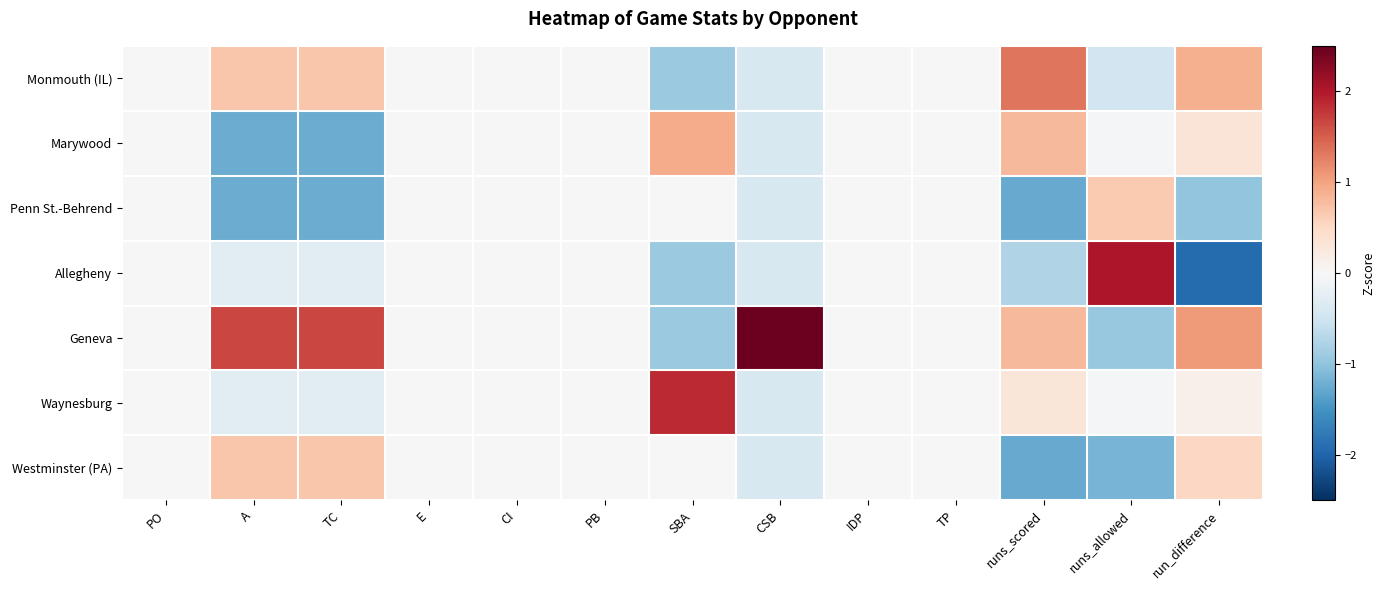

At which category is the sum across all series the highest?

runs_allowed